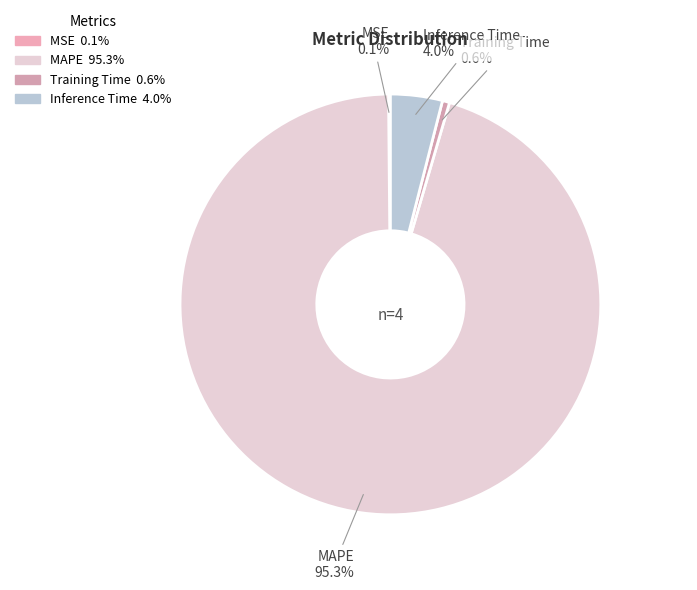

Between MAPE and Inference Time, which is larger?

MAPE